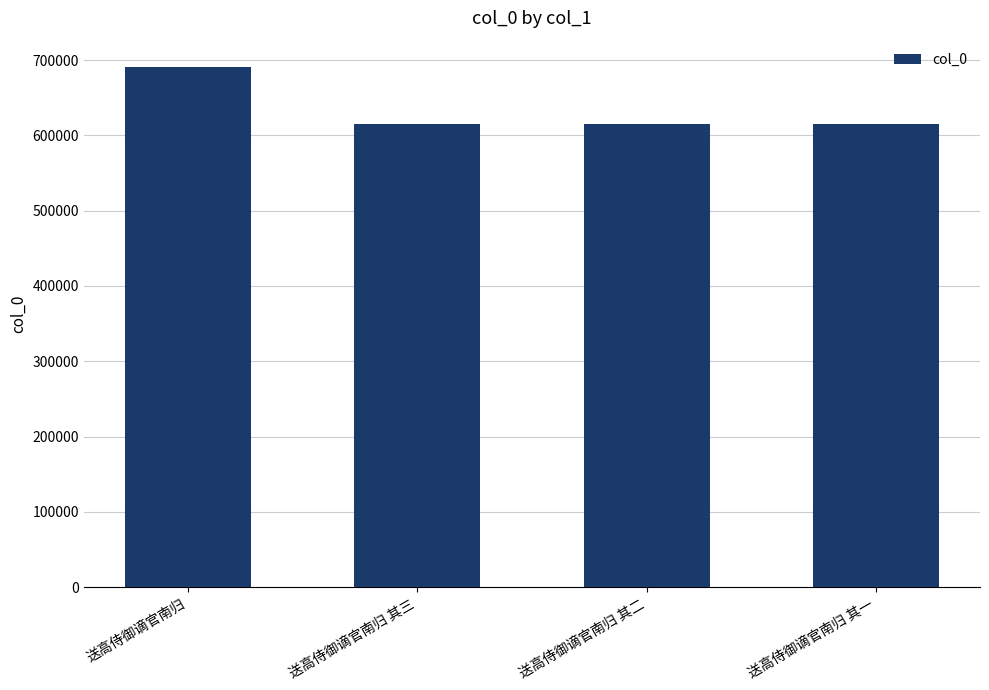

What is the value of the 1st bar from the left?

691177